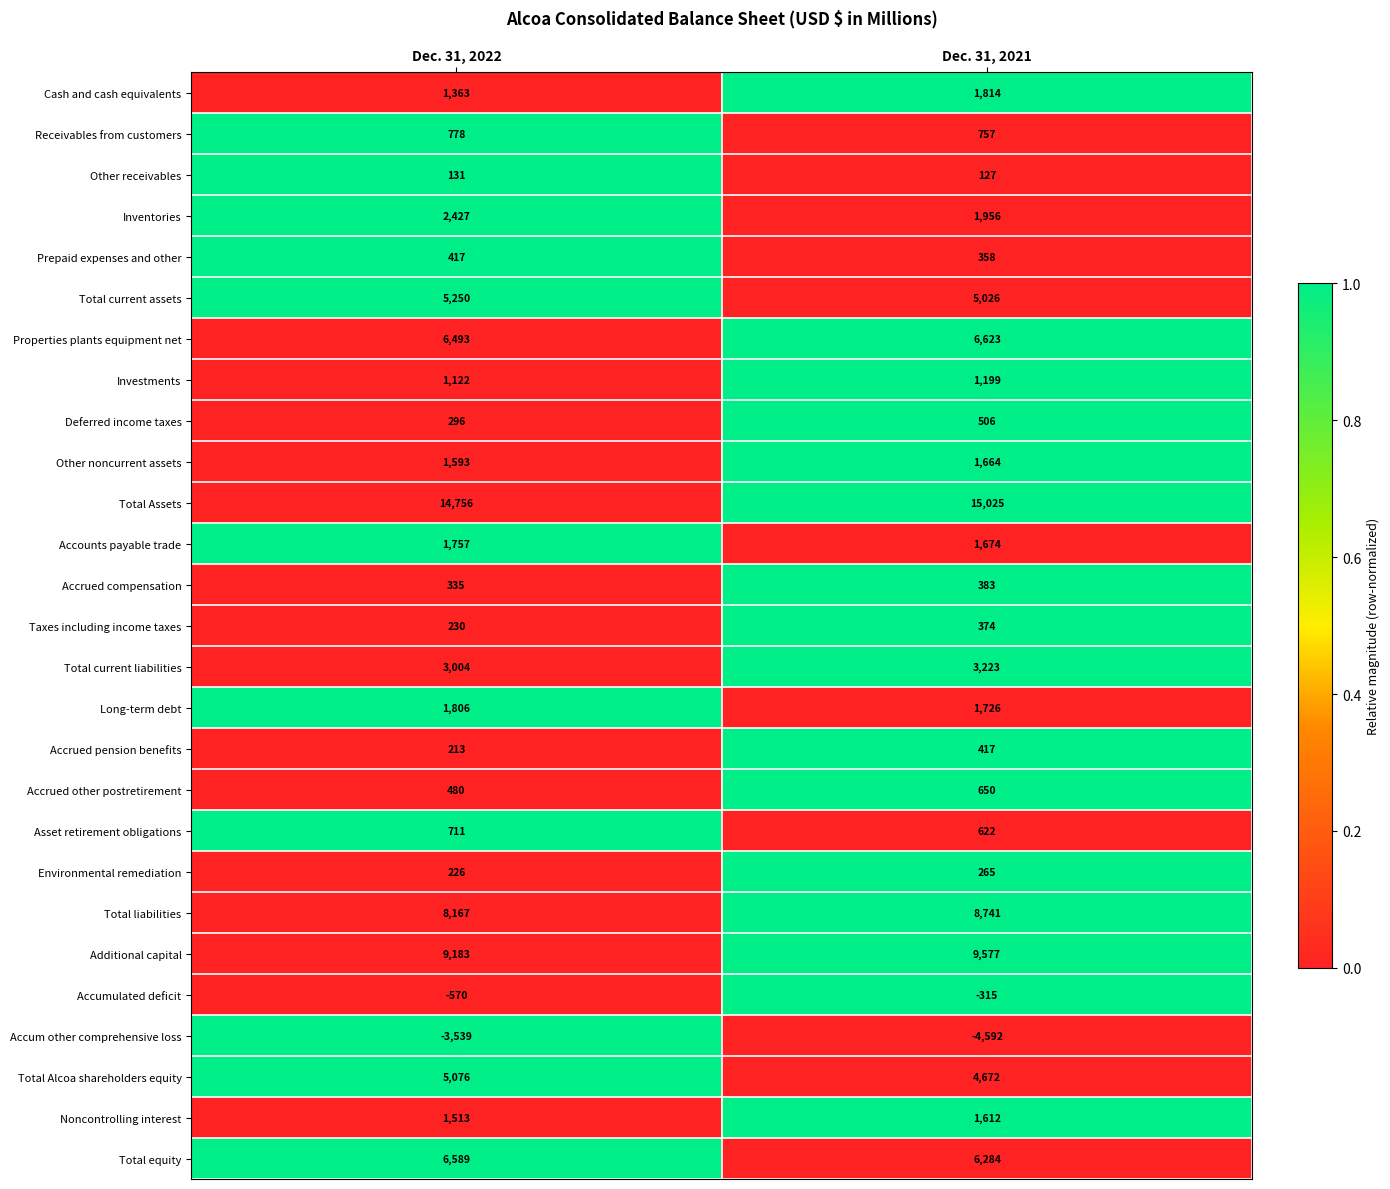

The value of Total equity at Dec. 31, 2021 is 6284. True or false?

True